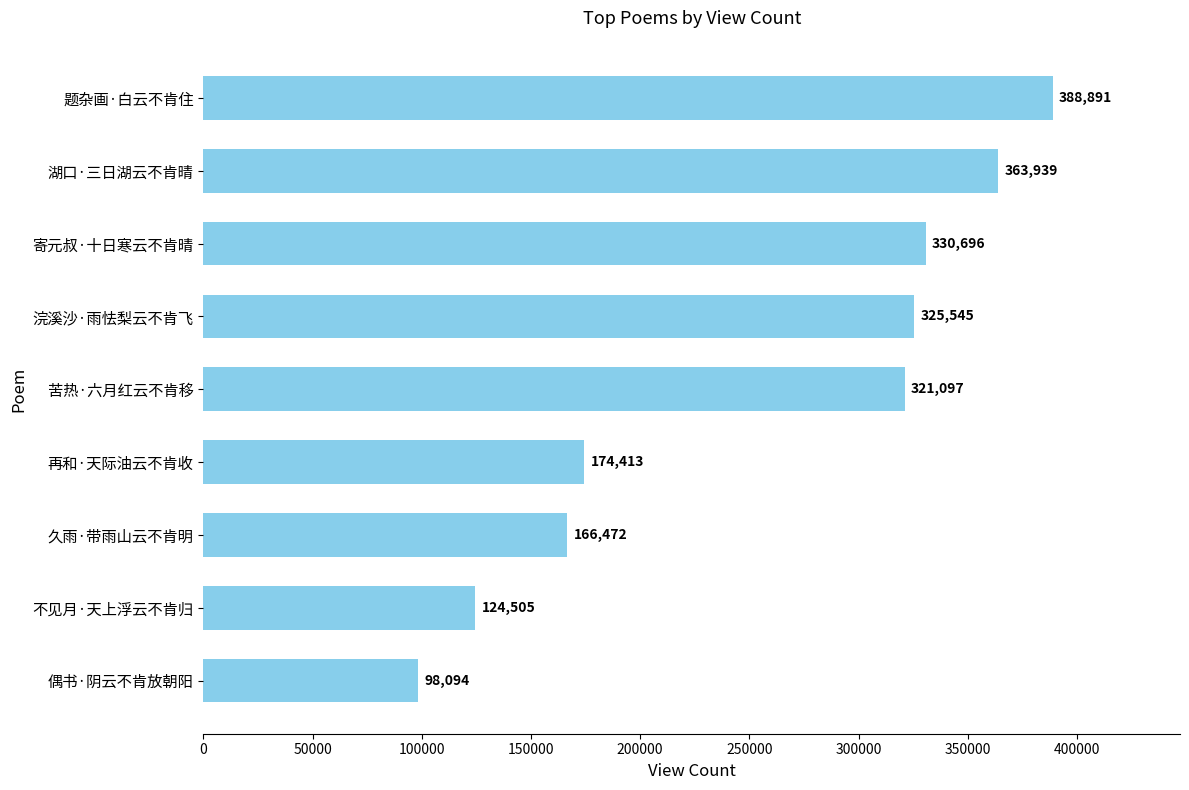

Where is the data nearest to the value 243492?

再和·天际油云不肯收